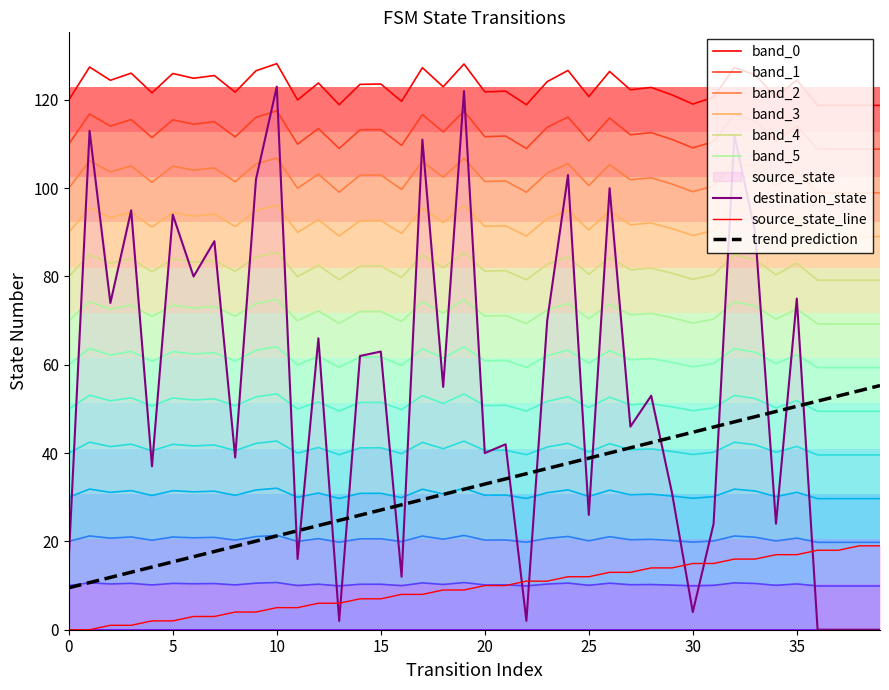

True or false: source_state and destination_state intersect in this chart.

False